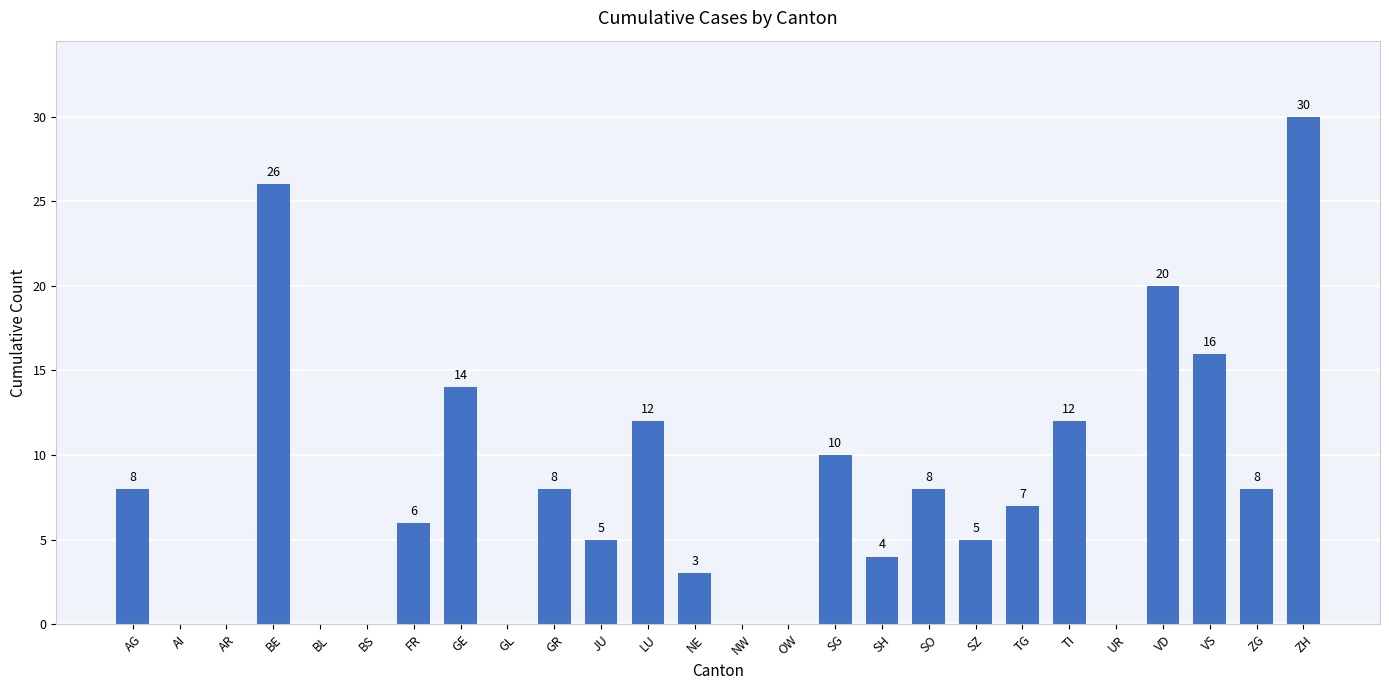

The chart shows a value of 3 at NE. True or false?

True